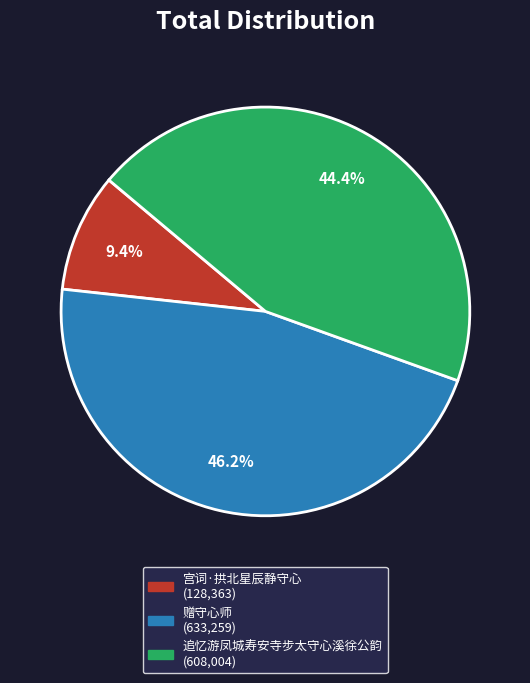

Between 宫词·拱北星辰静守心 and 追忆游凤城寿安寺步太守心溪徐公韵, which is larger?

追忆游凤城寿安寺步太守心溪徐公韵